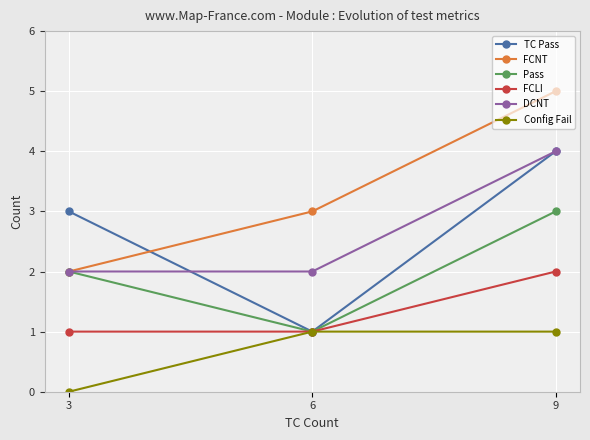

True or false: Pass has a value of 5 at 9.

False